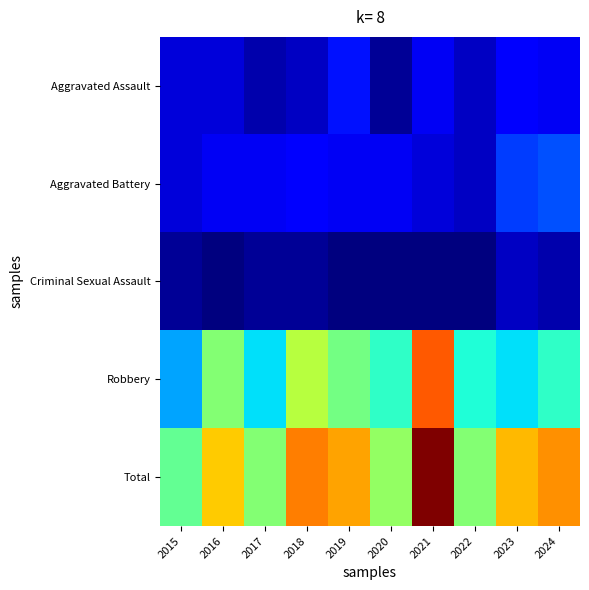

Between 2017 and 2020, which series saw the biggest shift?

Robbery